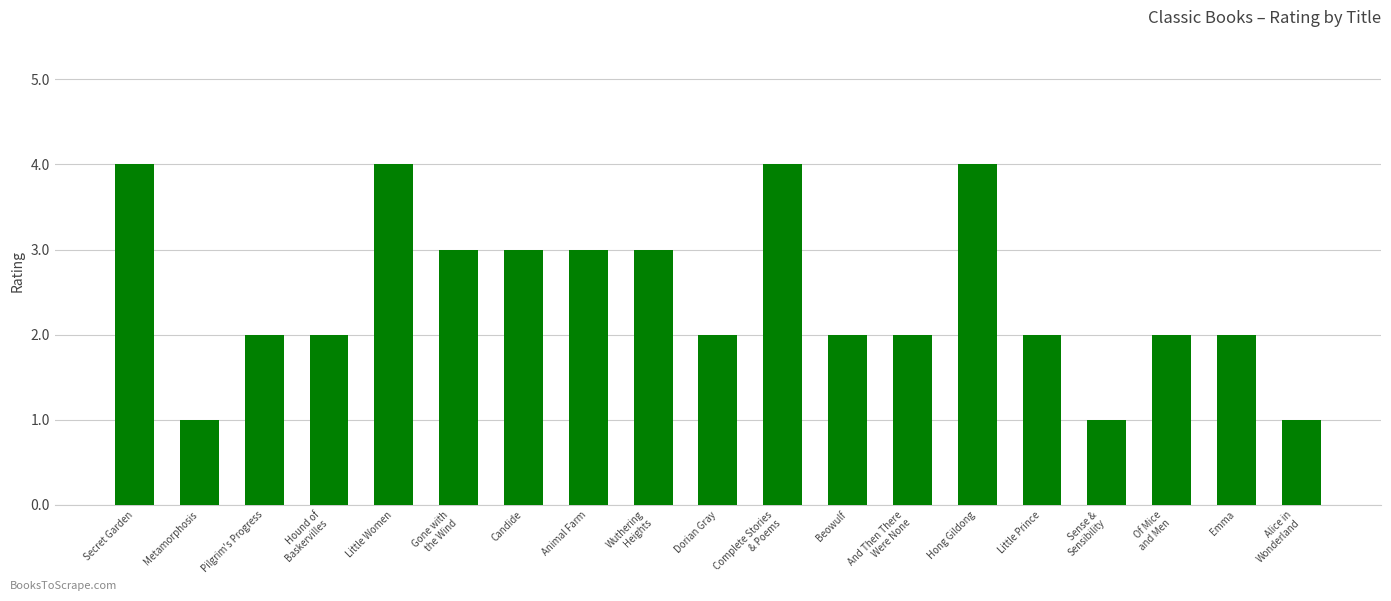

Approximately how many times larger is the value at Candide compared to Of Mice
and Men?

1.5